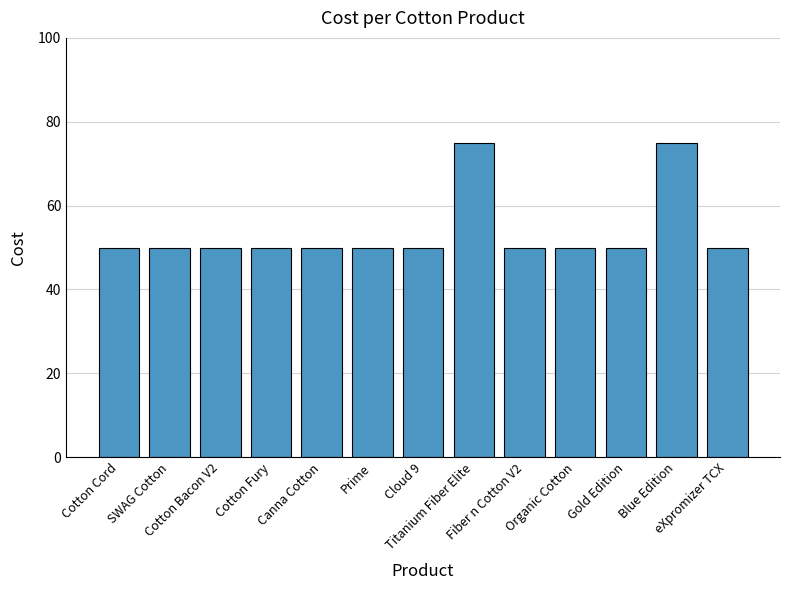

What is the difference between the maximum and second lowest values?

25